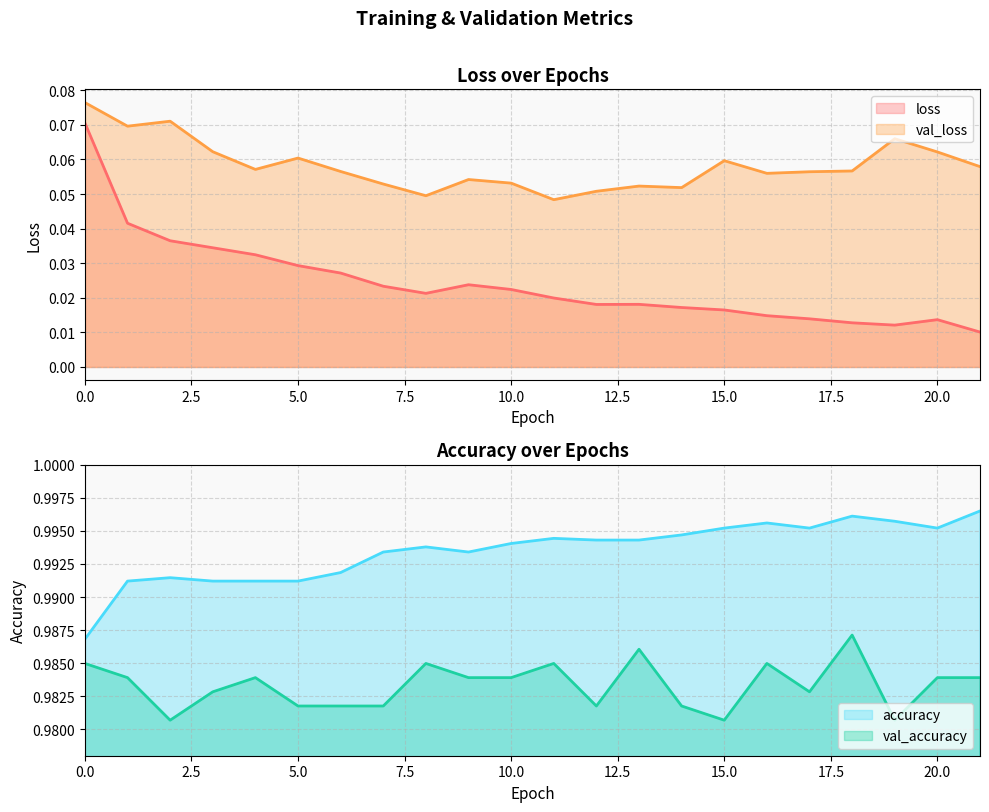

Which series has the widest spread of values?

loss